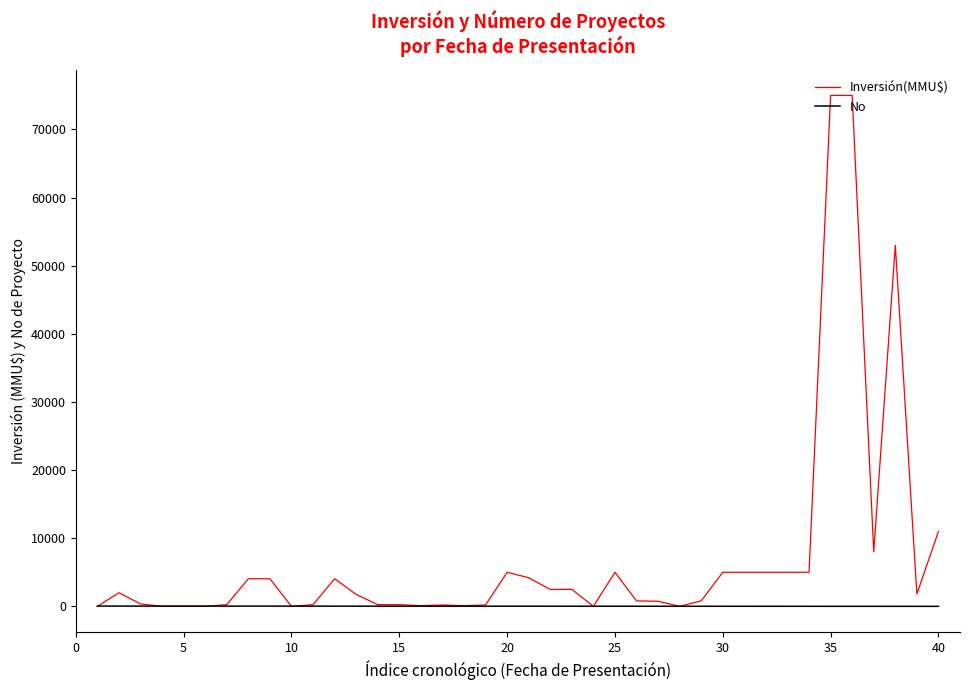

How many lines are shown in the chart?

2